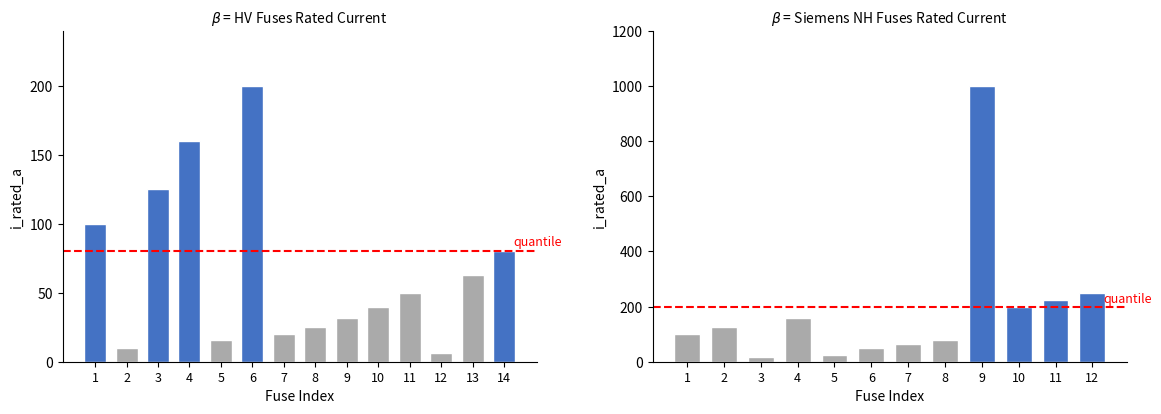

The chart shows a value of 53.8 at 10. True or false?

False